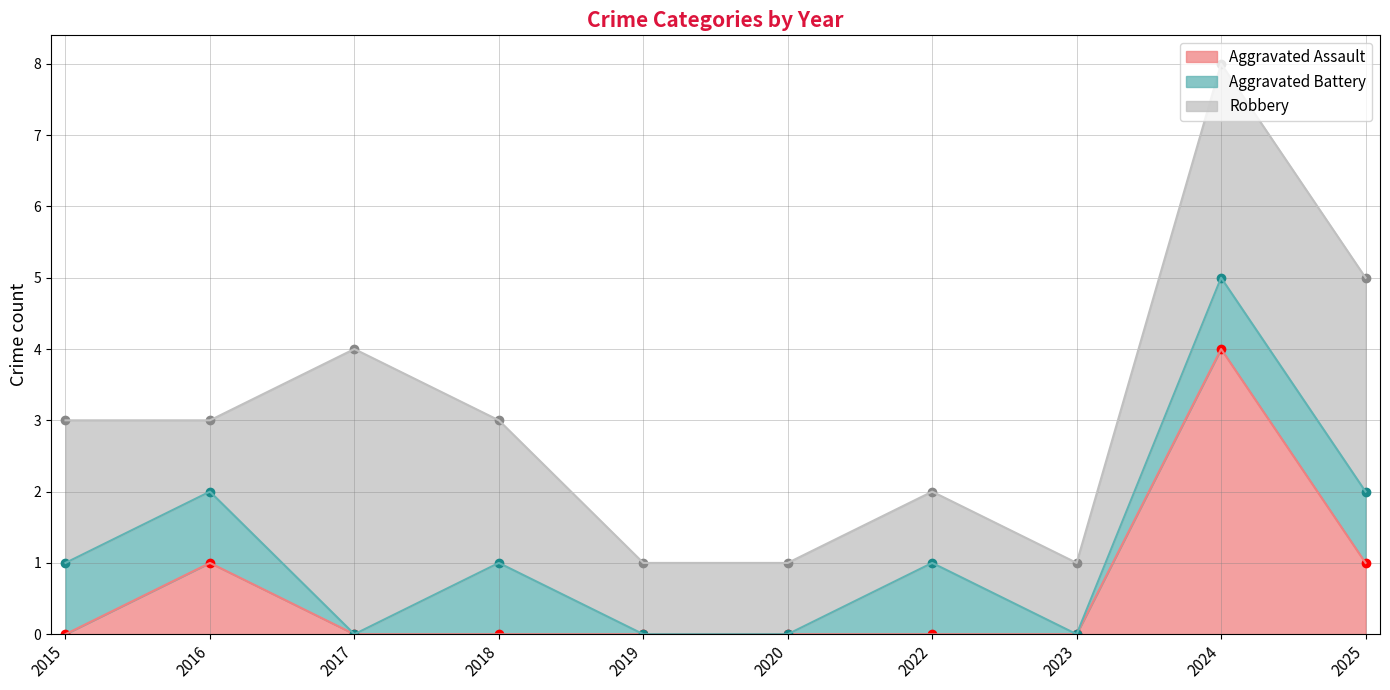

Reading right to left, transcribe all the data shown in this chart.

Aggravated Assault: 1	4	0	0	0	0	0	0	1	0
Aggravated Battery: 1	1	0	1	0	0	1	0	1	1
Robbery: 3	3	1	1	1	1	2	4	1	2